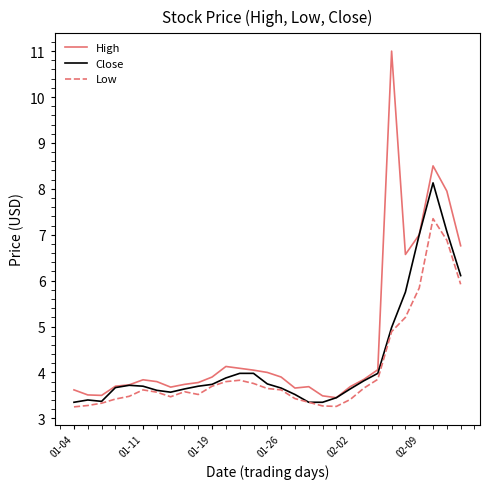

Which series has the largest range (max minus min)?

High